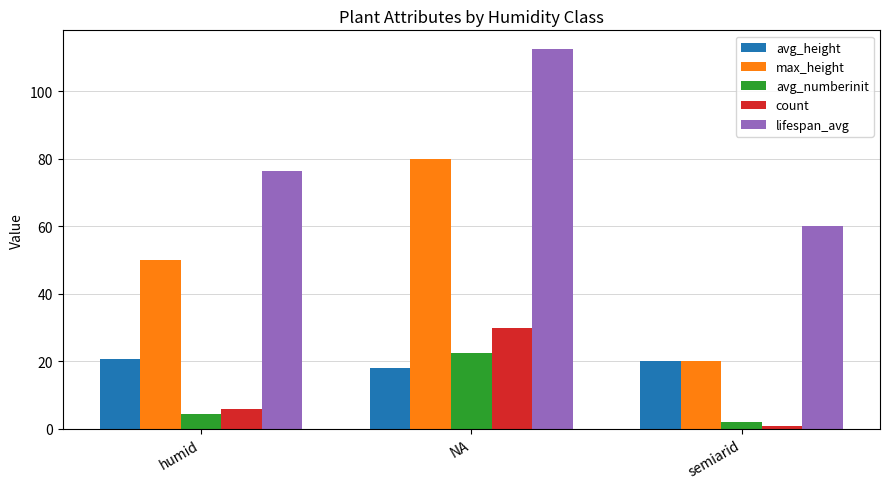

Which series changed the most between NA and semiarid?

max_height